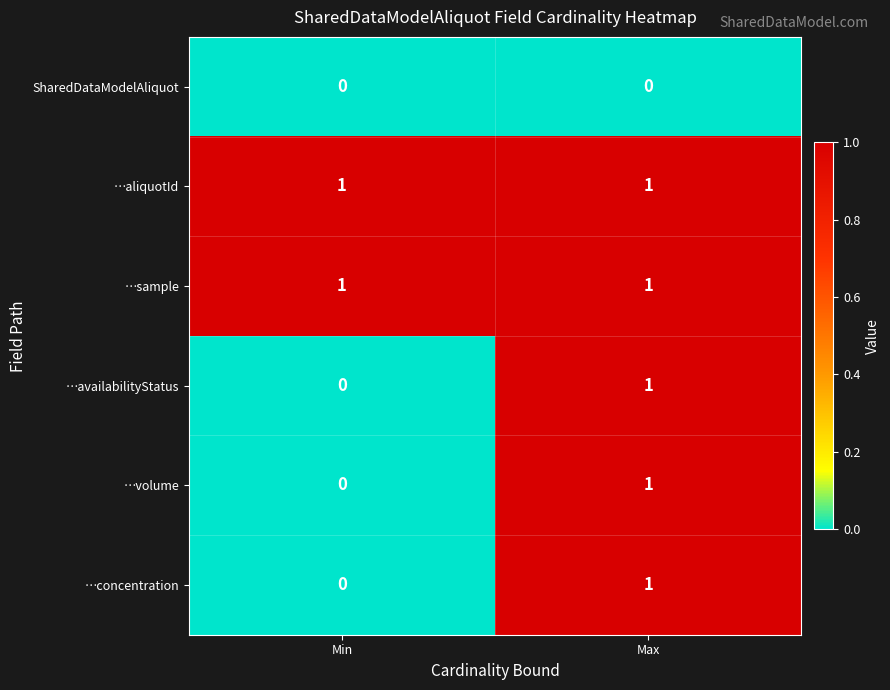

What is the total value across all series at Max?

5